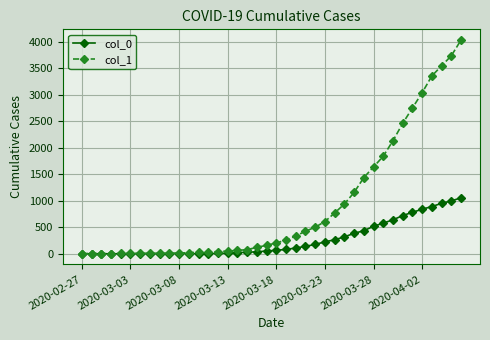

List the series in order of their overall mean, highest first.

col_1, col_0